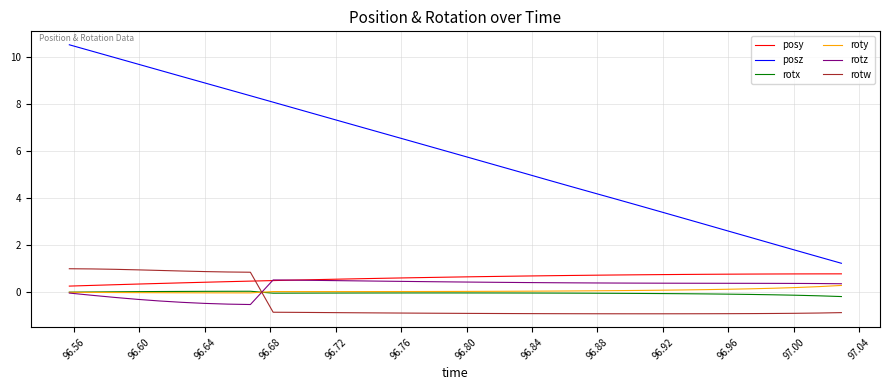

How many values in rotw are above zero?

9